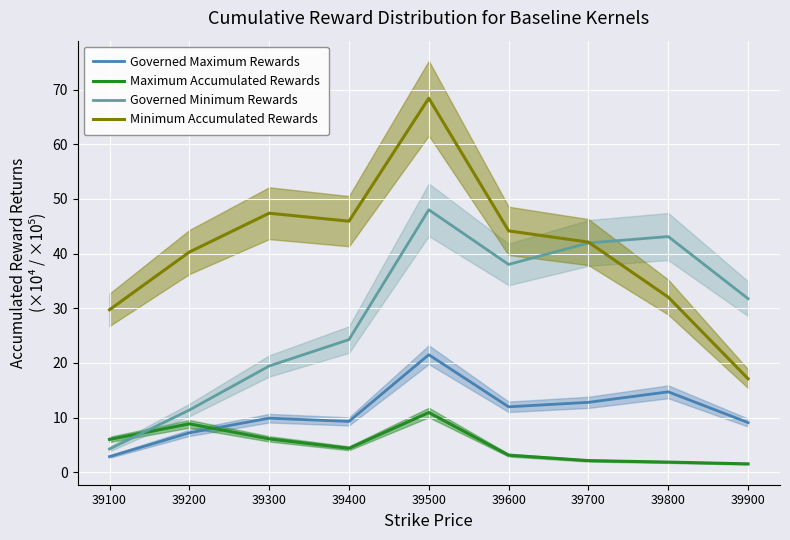

Where do Governed Minimum Rewards and Maximum Accumulated Rewards first cross each other?

39100 and 39200